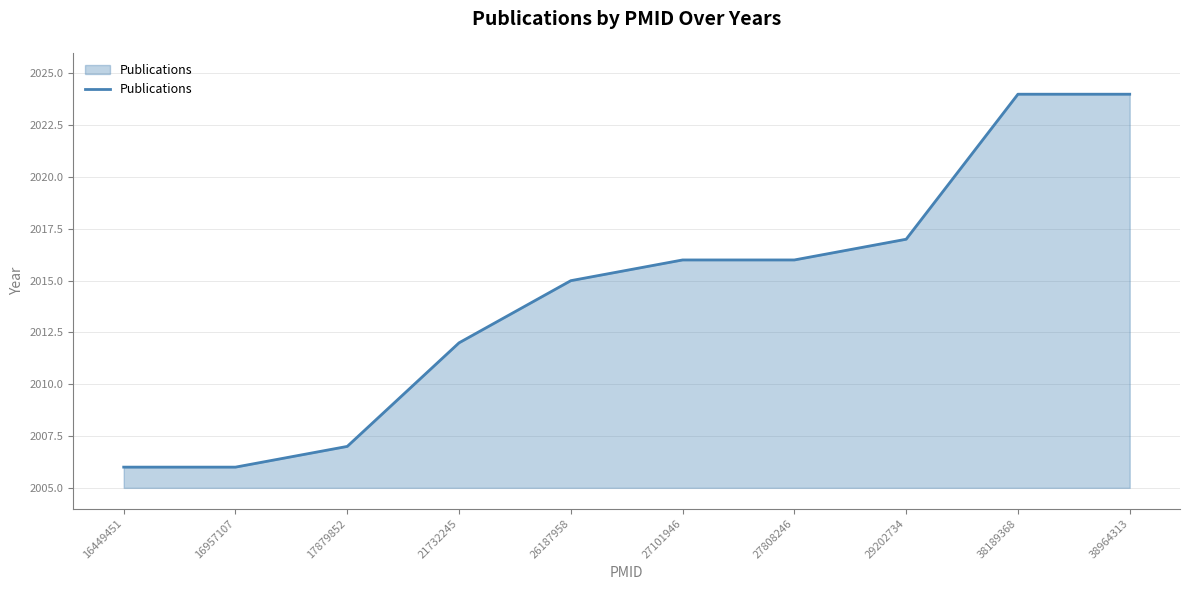

Approximately how many times larger is the value at 27101946 compared to 16957107?

1.0